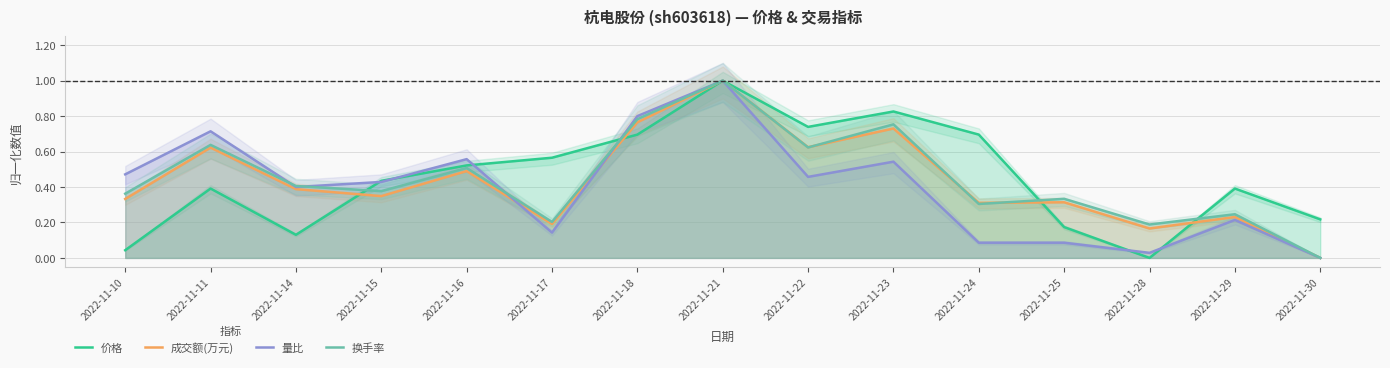

How many series are shown in this chart?

4